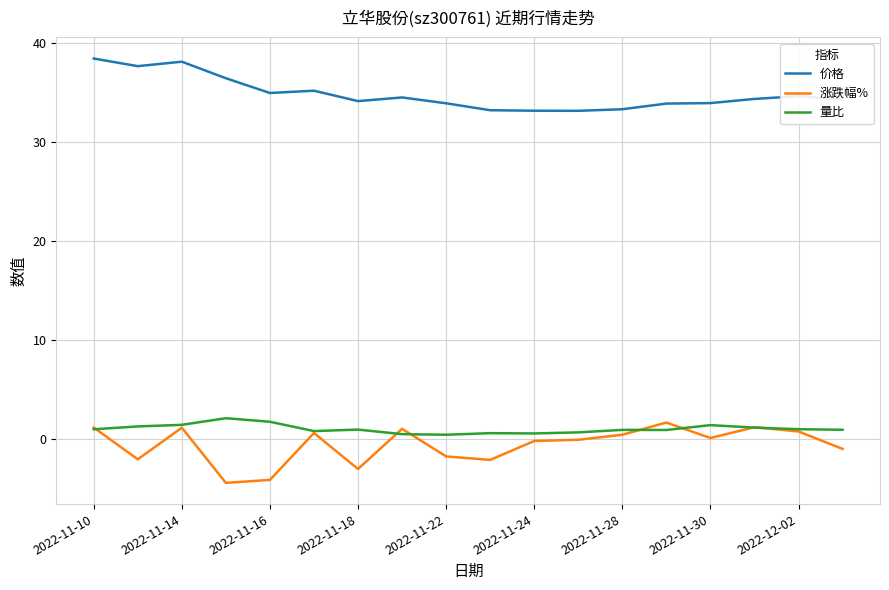

What is the greatest value displayed?

38.5